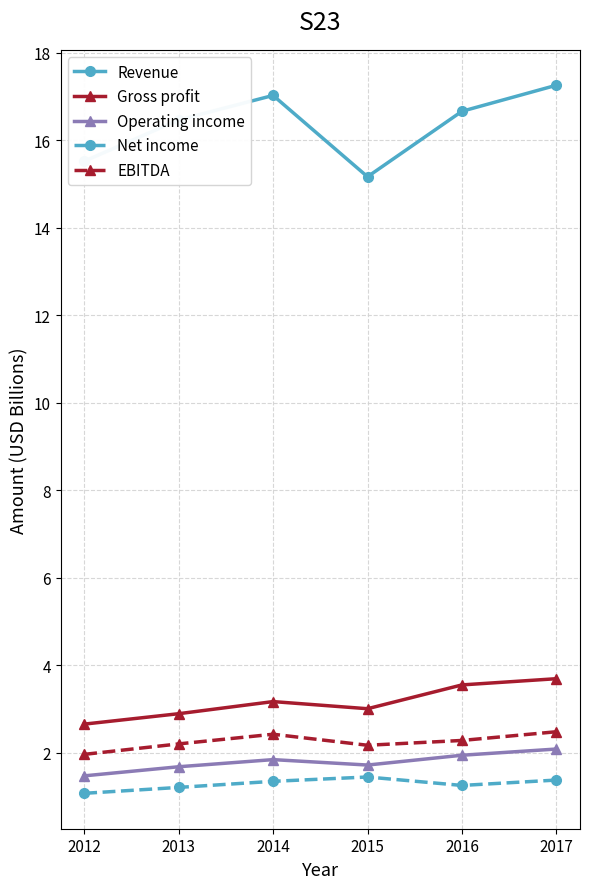

What is the total value across all series at 2013?

24.5